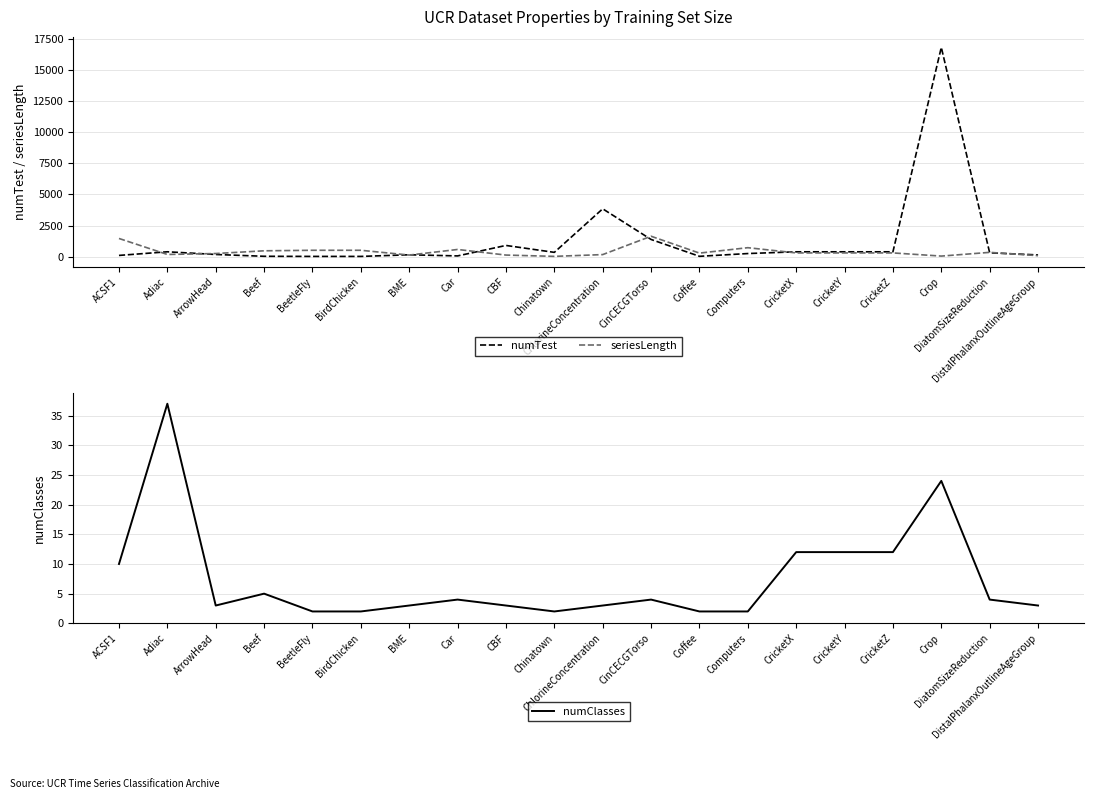

Is it true that numTest equals 13 at BirdChicken?

False